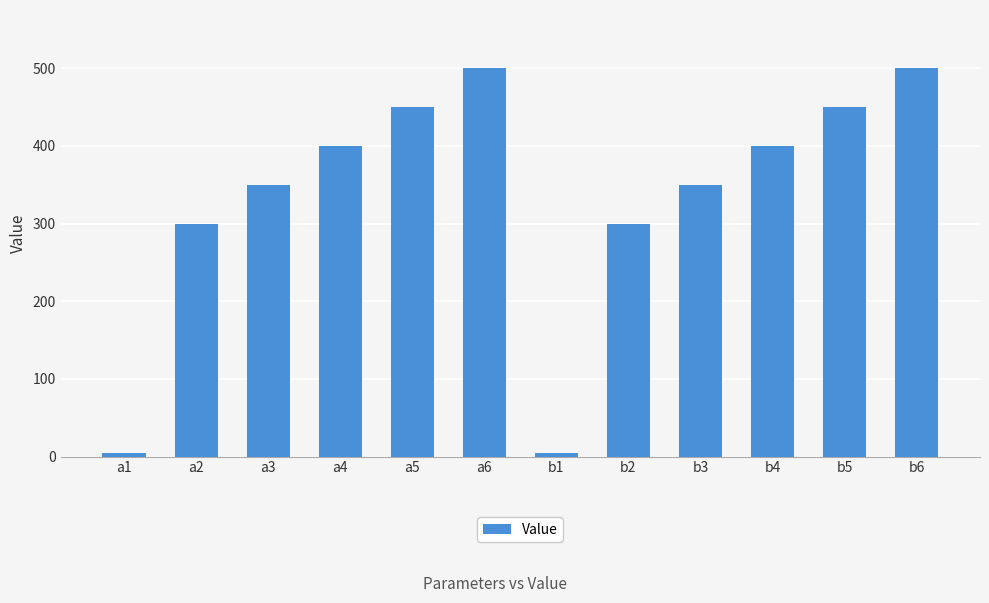

What is the difference between the maximum and minimum values?

495